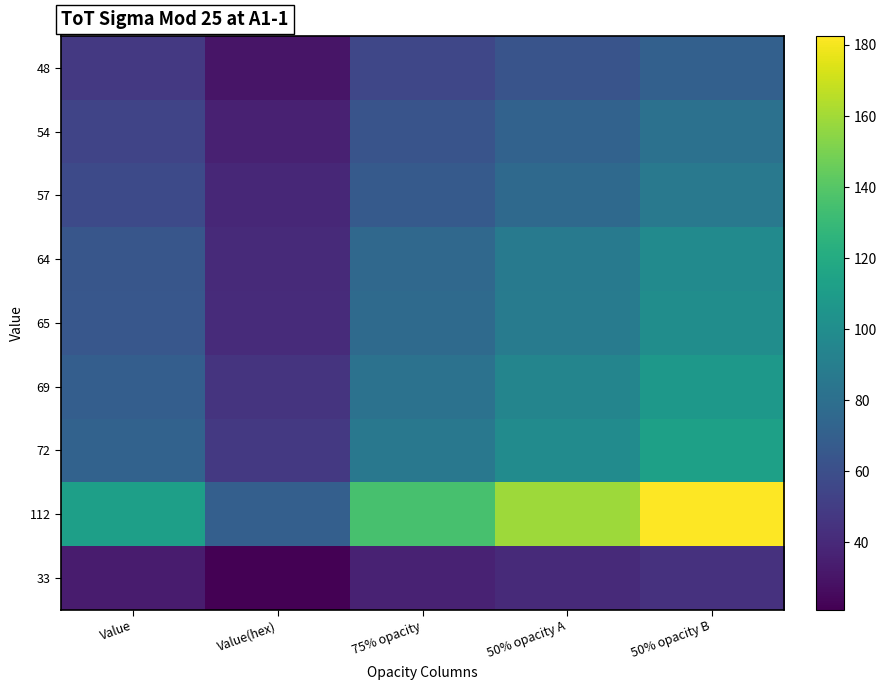

List the series in order of their peak value, lowest first.

33, 48, 54, 57, 64, 65, 69, 72, 112